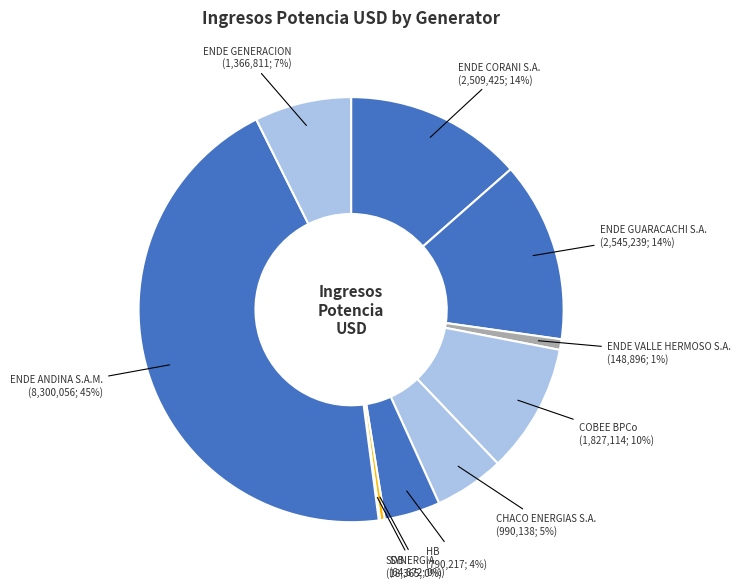

Which slice is the largest?

ENDE ANDINA S.A.M.